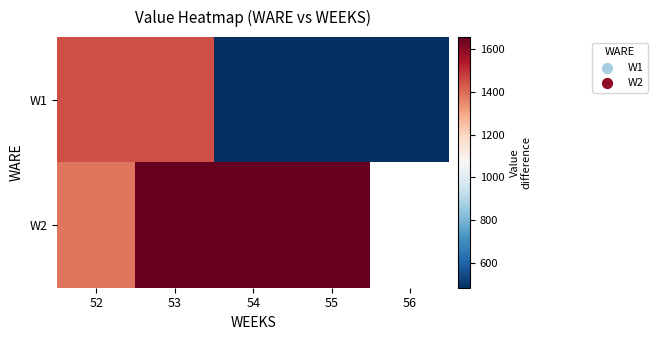

What is the maximum value for W1?

1448.4